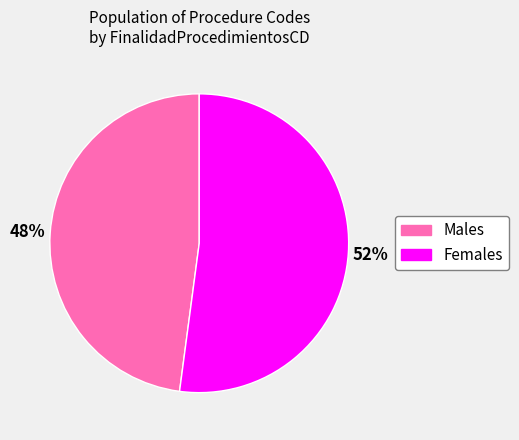

To the nearest percent, what is the average slice percentage?

50%